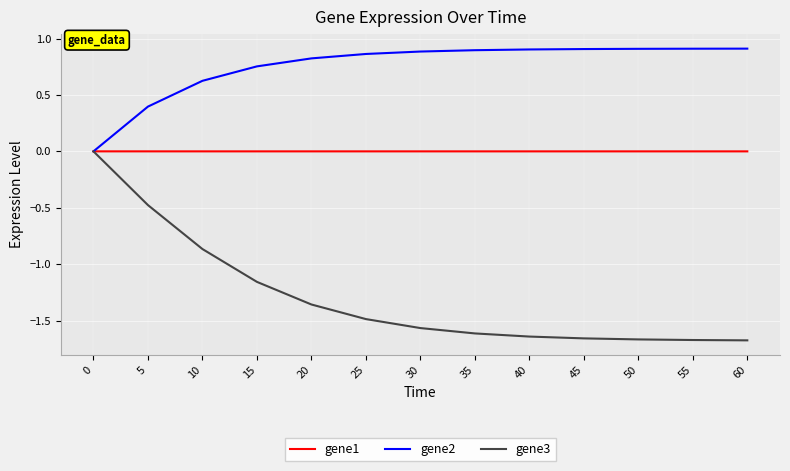

What is the difference between the highest and lowest values at 20?

2.2